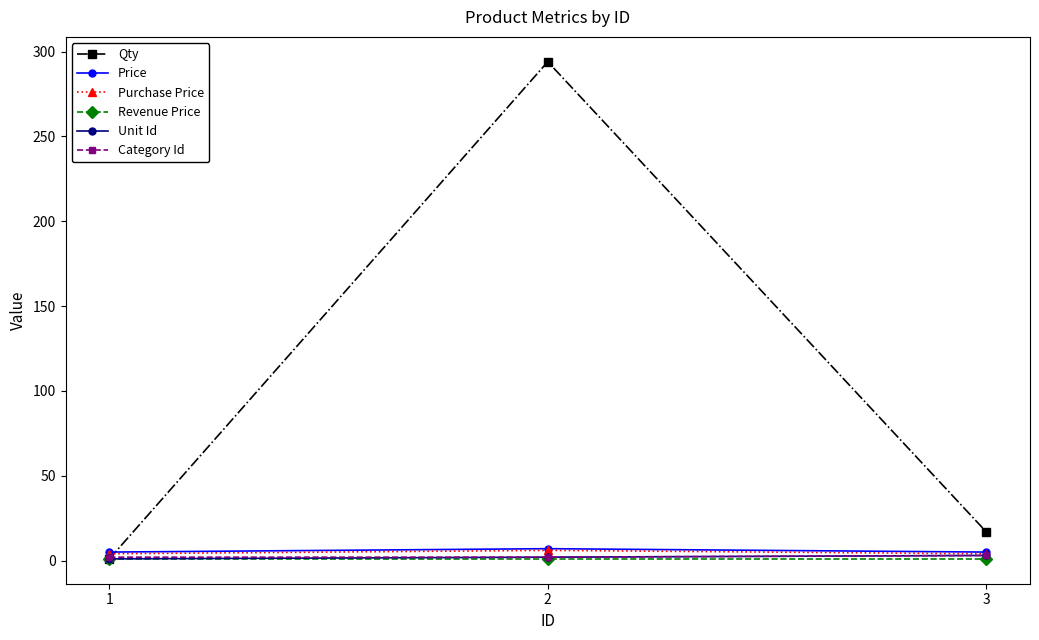

Which series has the widest spread of values?

Qty